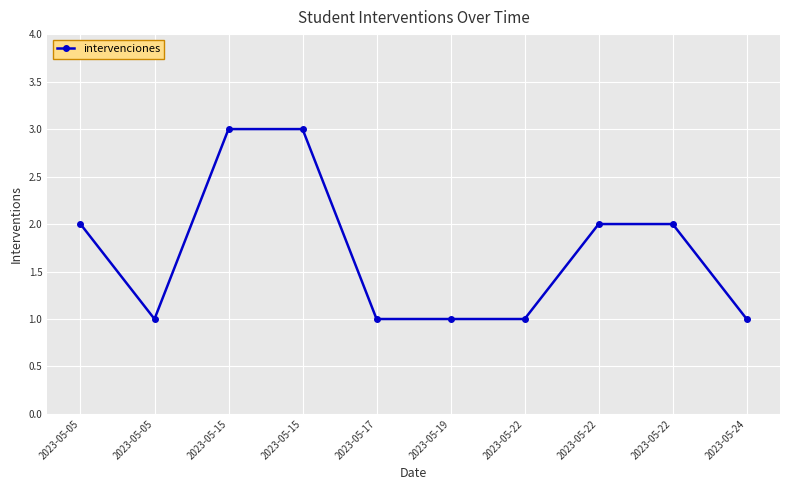

Which label corresponds to the largest value in the chart?

2023-05-15